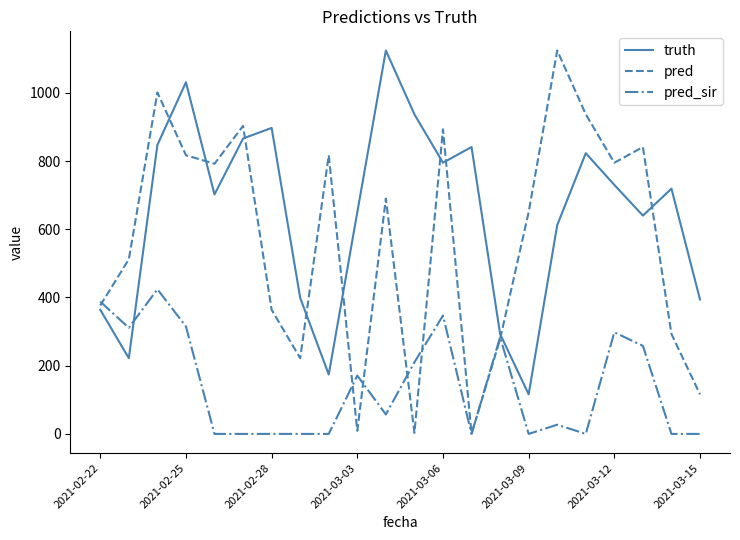

Which series has the widest spread of values?

pred